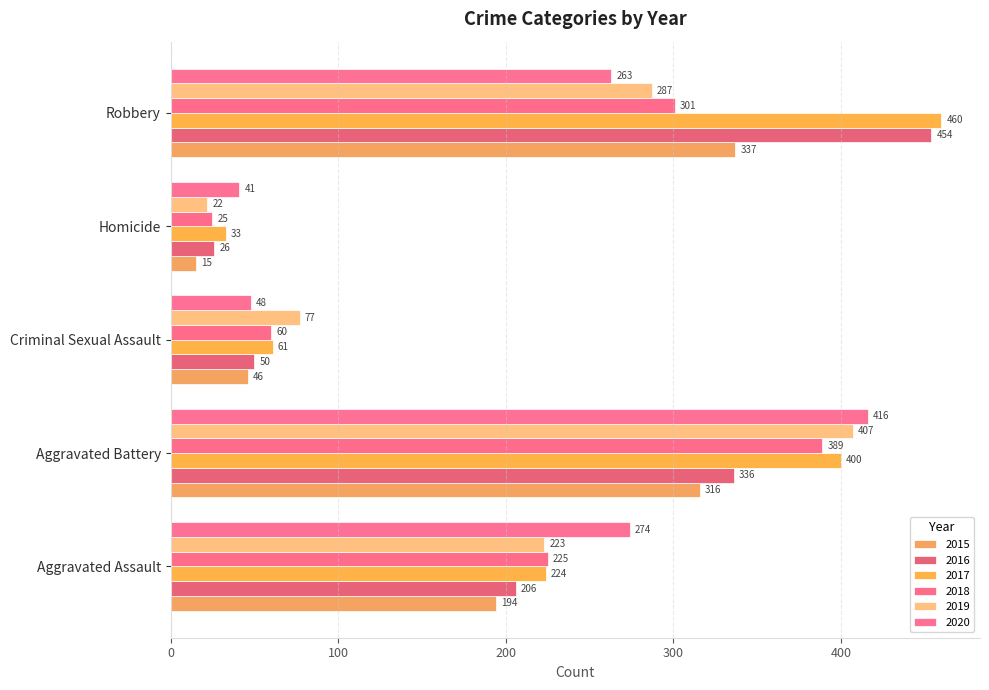

True or false: 2019 has a value of 22 at Homicide.

True